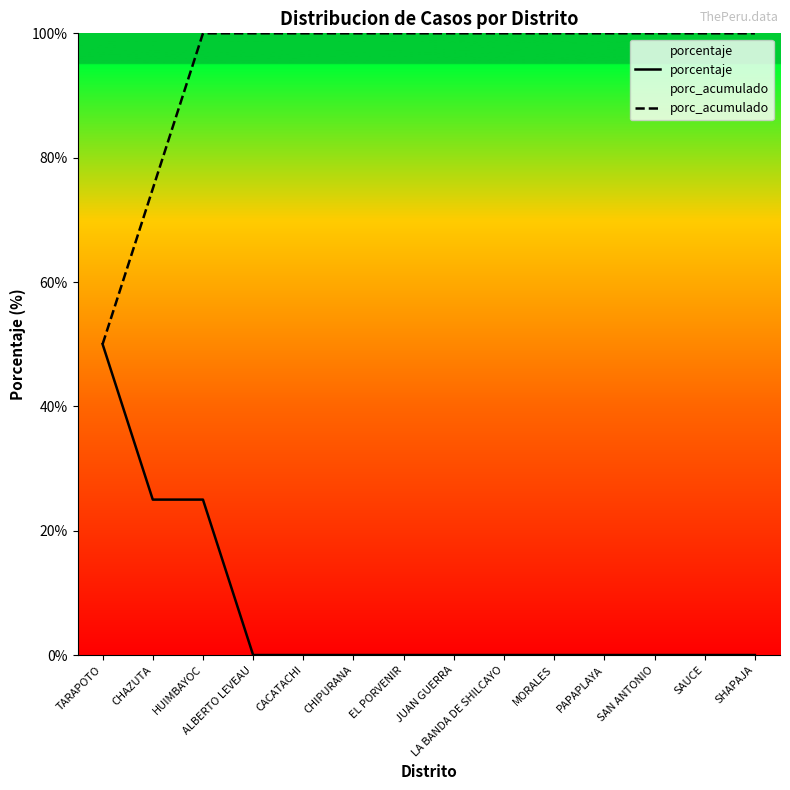

Does the chart have visible grid lines?

No